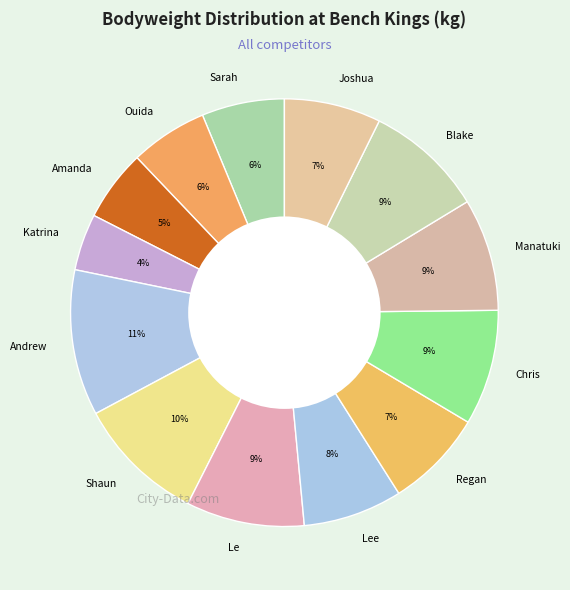

Does Amanda represent more than half of the total?

No